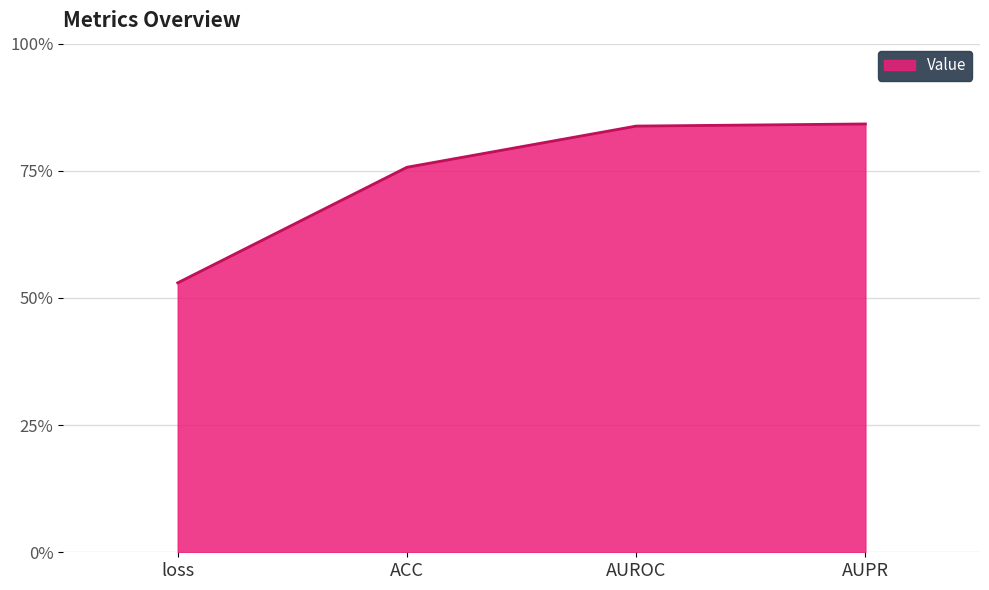

Reading right to left, what are all the values shown in this chart?

AUPR=0.8	AUROC=0.8	ACC=0.8	loss=0.5